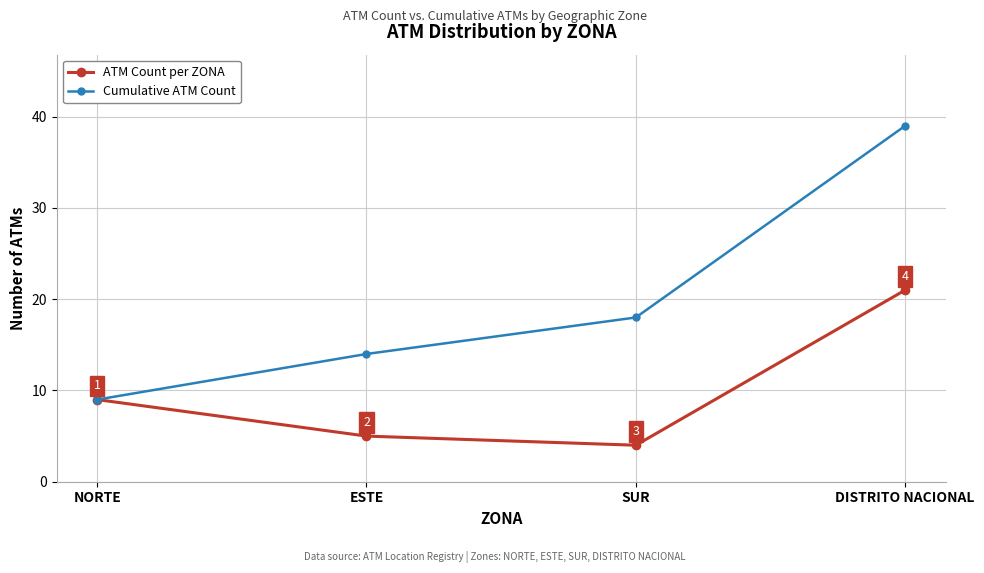

Reading left to right, extract all data points from this chart.

ATM Count per ZONA: 9	5	4	21
Cumulative ATM Count: 9	14	18	39